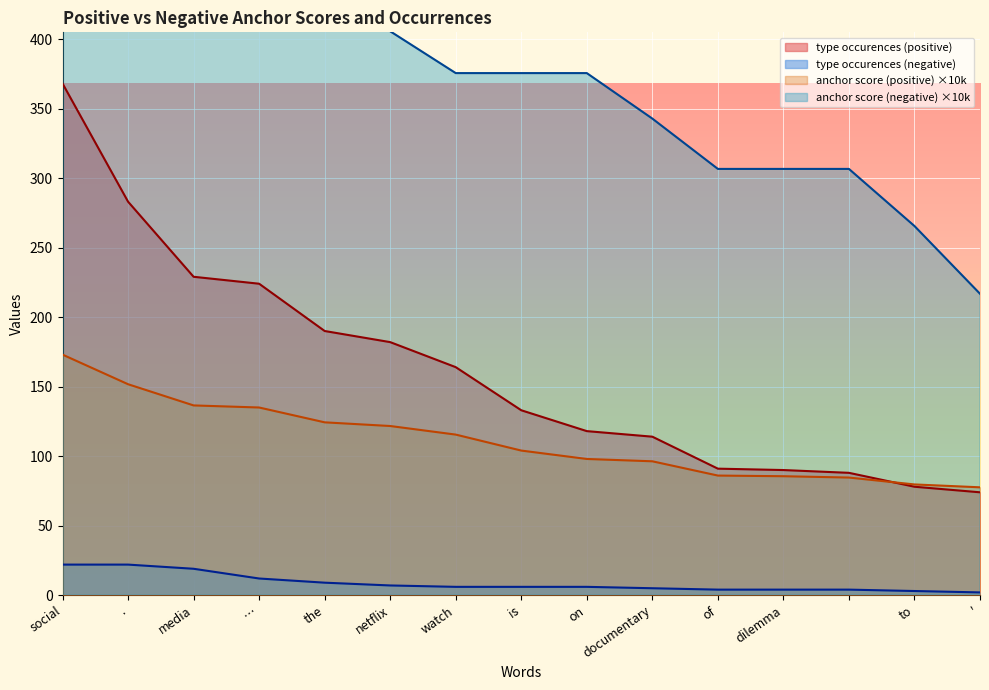

Reading left to right, transcribe all the data shown in this chart.

anchor score (positive): 173.0	151.7	136.5	135.0	124.3	121.7	115.5	104.0	98.0	96.3	86.0	85.6	84.6	79.7	77.6
type occurences (positive): 368.0	283.0	229.0	224.0	190.0	182.0	164.0	133.0	118.0	114.0	91.0	90.0	88.0	78.0	74.0
anchor score (negative): 719.0	719.0	668.2	531.0	459.9	405.6	375.5	375.5	375.5	342.8	306.6	306.6	306.6	265.5	216.8
type occurences (negative): 22.0	22.0	19.0	12.0	9.0	7.0	6.0	6.0	6.0	5.0	4.0	4.0	4.0	3.0	2.0